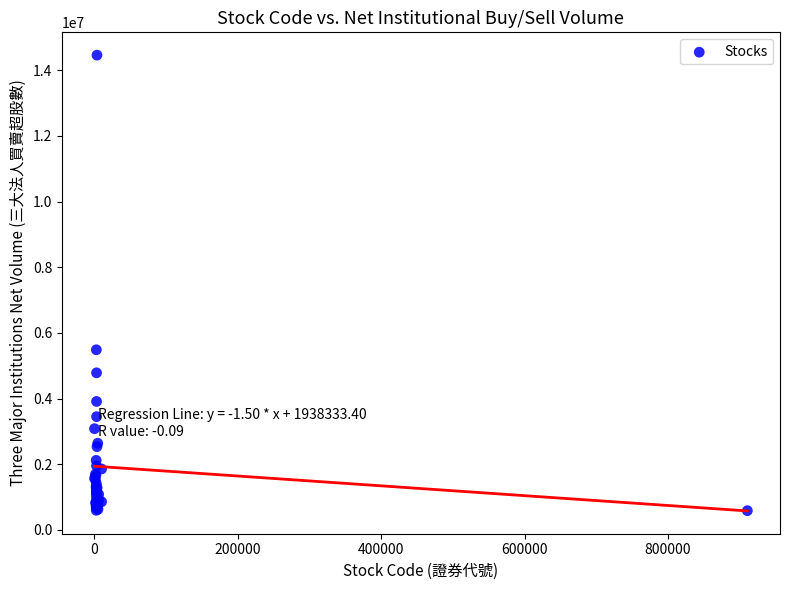

What Y value in the scatter plot is closest to 7522500?

5485000